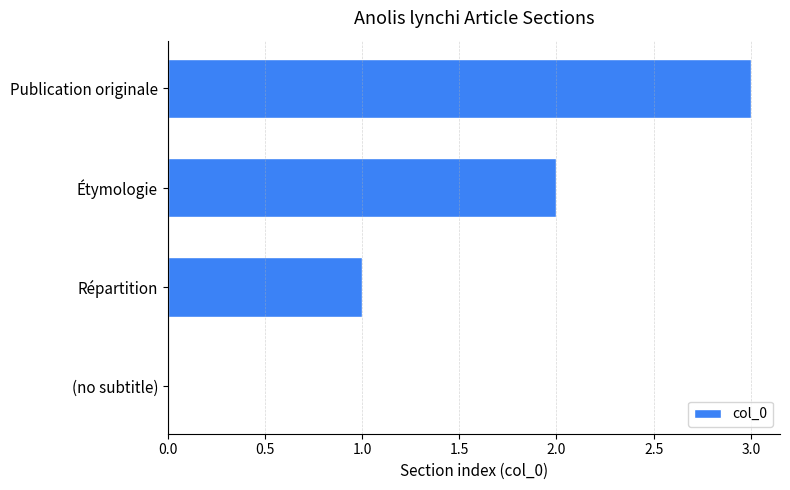

Which has a higher value, Étymologie or (no subtitle)?

Étymologie